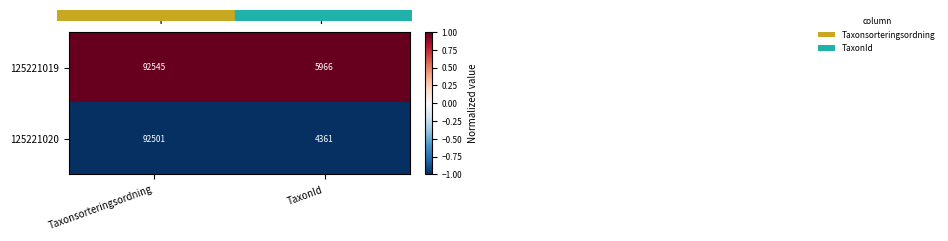

What is the spread (max minus min) of values at Taxonsorteringsordning?

44